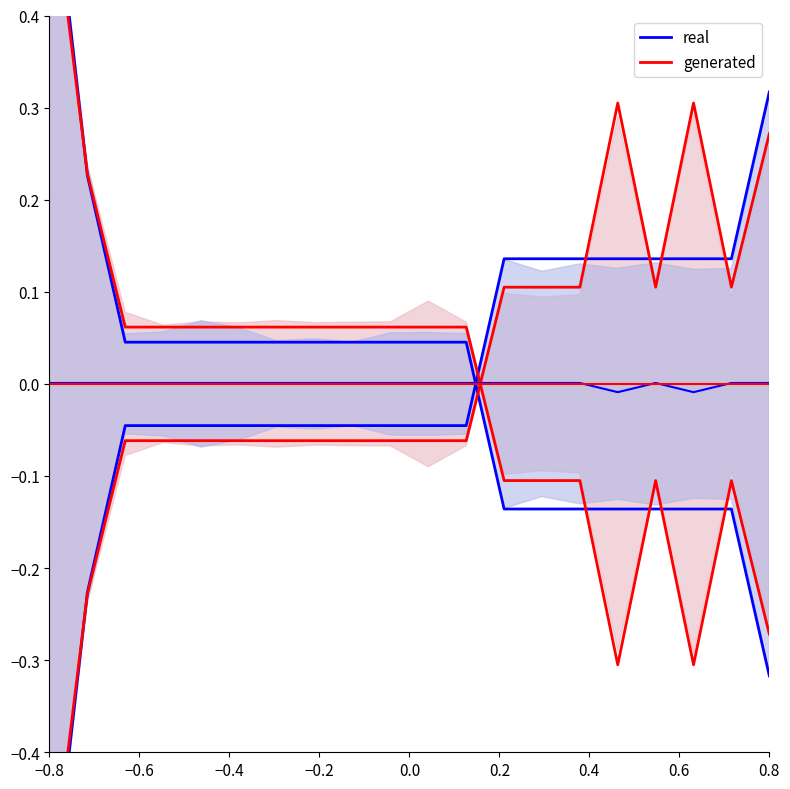

Is the value of real at 0.4 greater than the value of generated at 15?

Yes